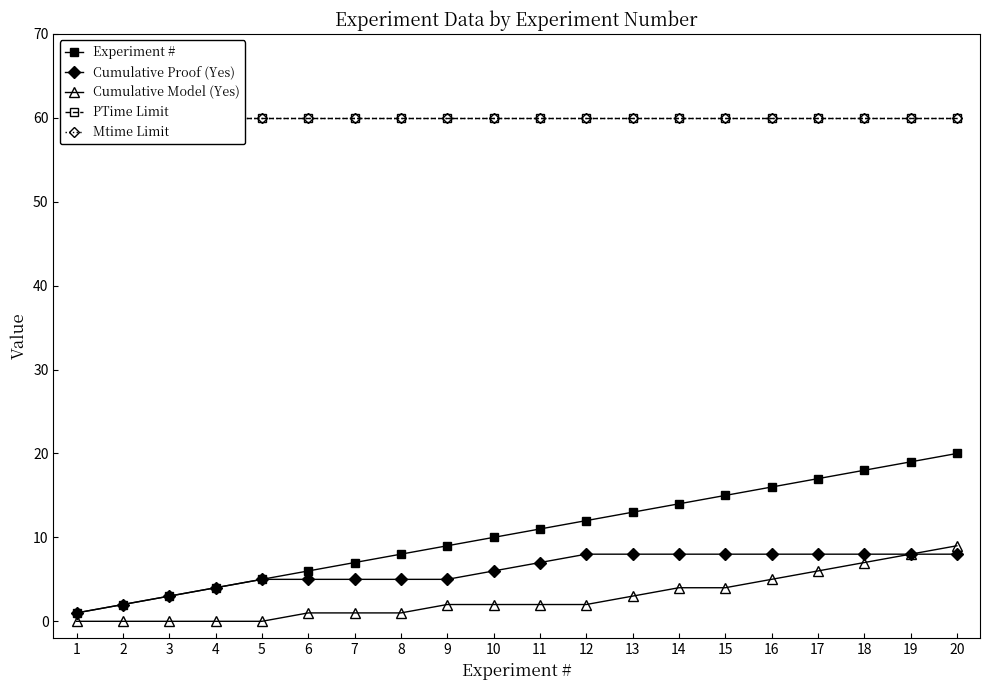

At which label does Cumulative Model (Yes) first exceed 2?

13